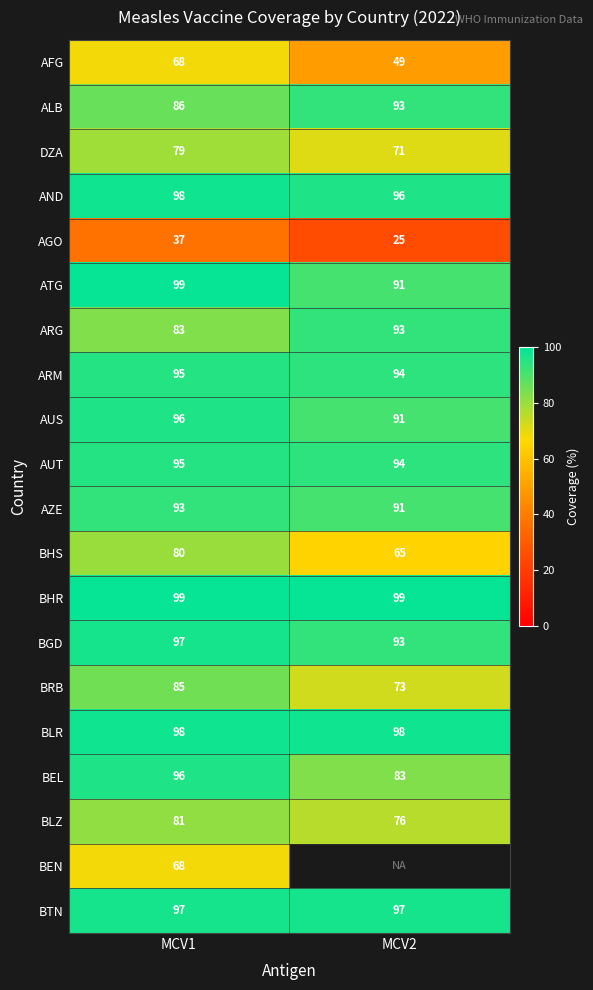

At how many categories does at least one series exceed 39?

2